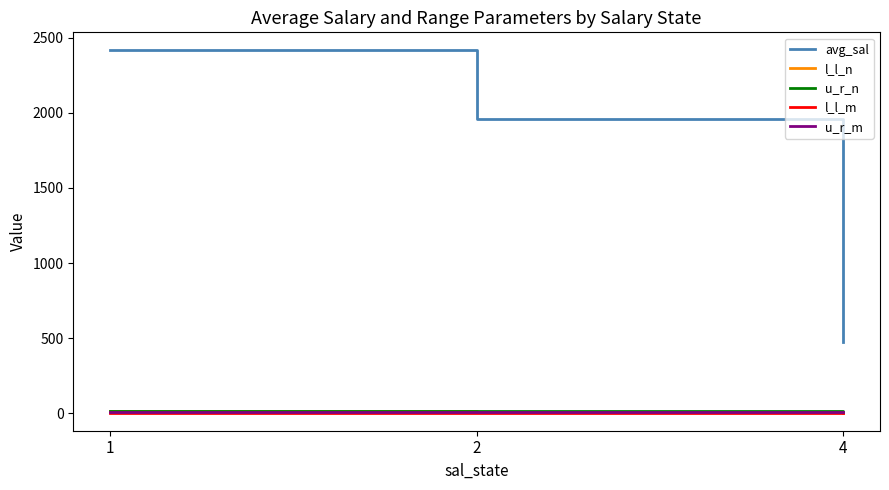

What is the highest value of the l_l_m series?

4.1